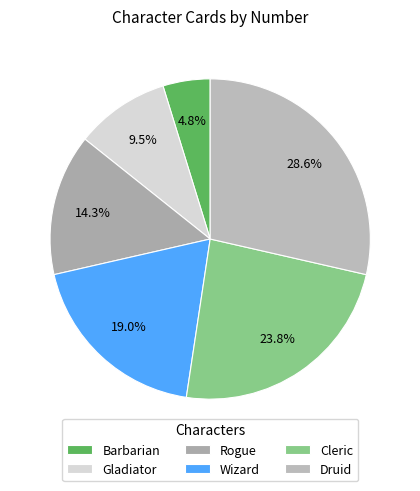

Does Rogue represent more than half of the total?

No